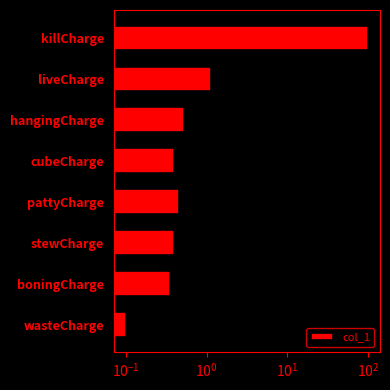

Does the chart contain any negative values?

No